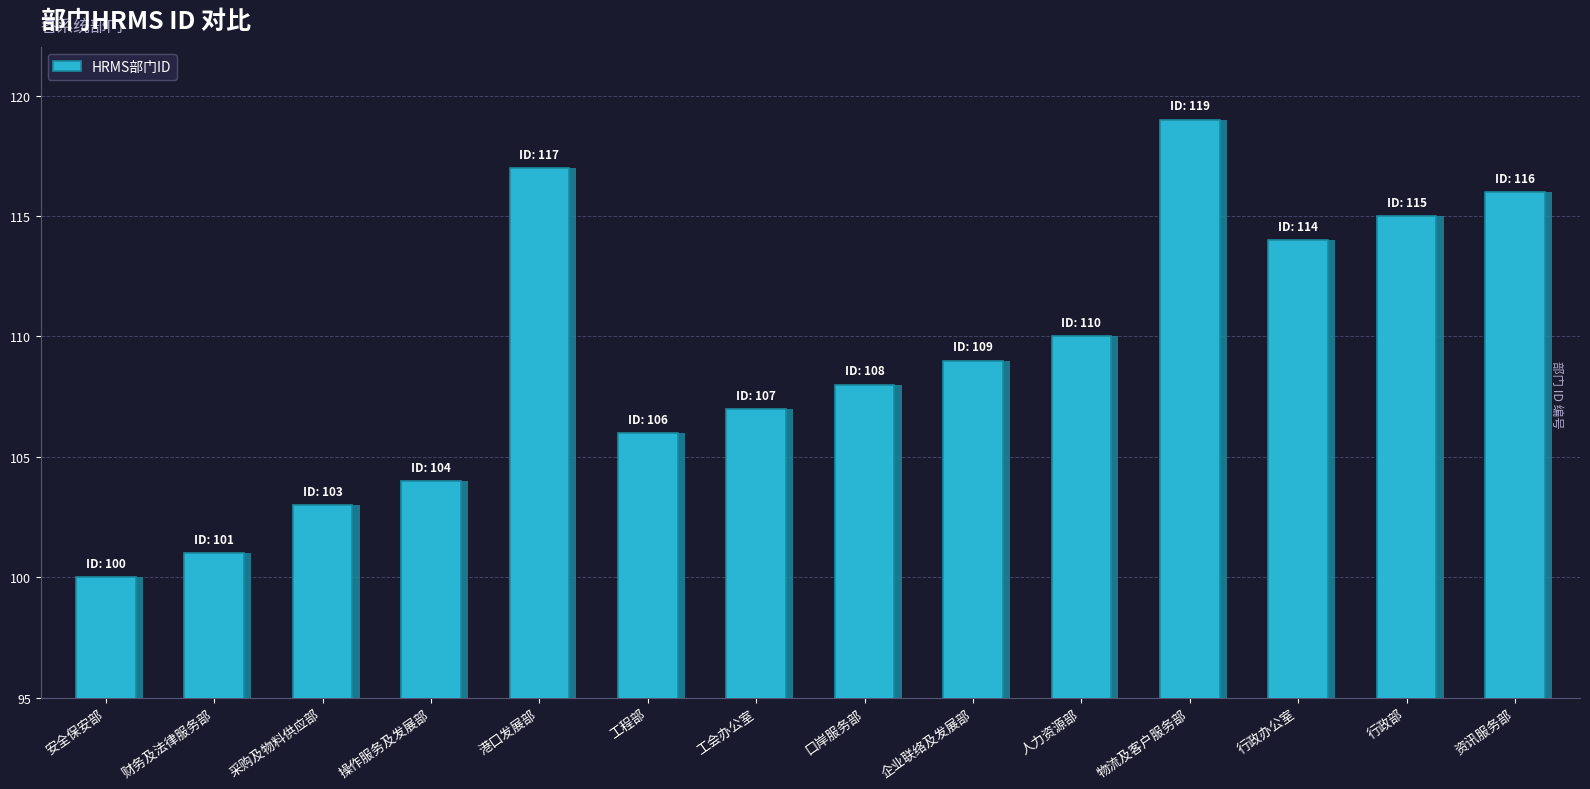

Rank the categories by value from highest to lowest.

物流及客户服务部, 港口发展部, 资讯服务部, 行政部, 行政办公室, 人力资源部, 企业联络及发展部, 口岸服务部, 工会办公室, 工程部, 操作服务及发展部, 采购及物料供应部, 财务及法律服务部, 安全保安部